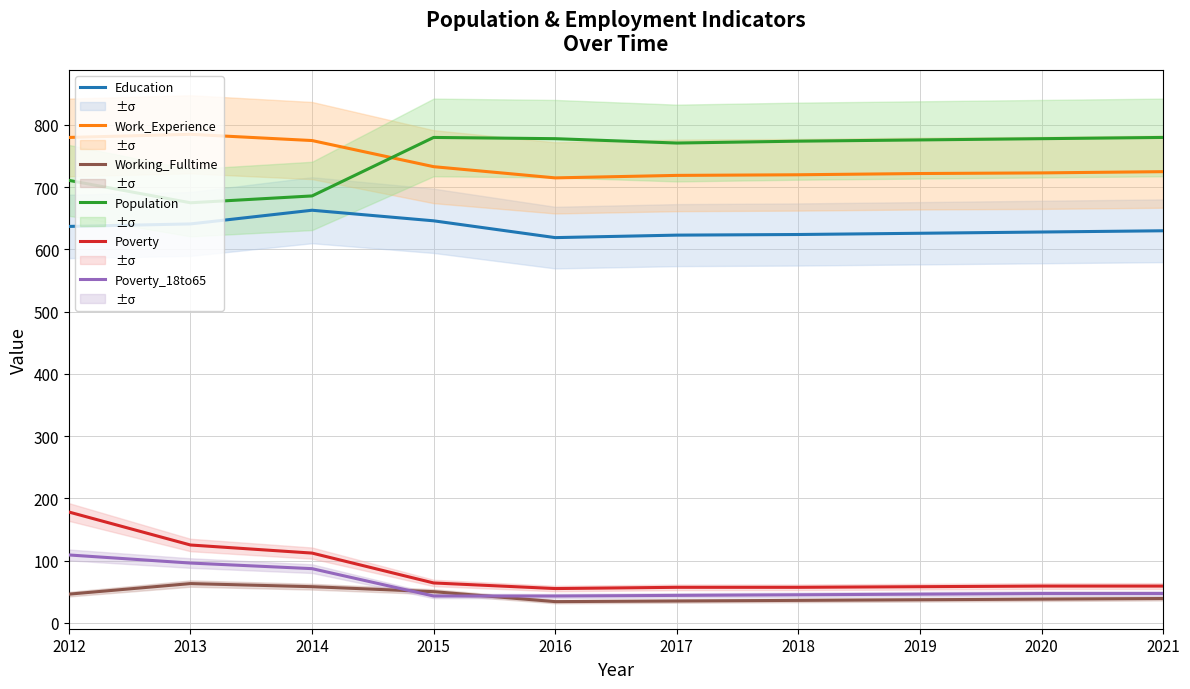

Which series has the largest range (max minus min)?

Poverty